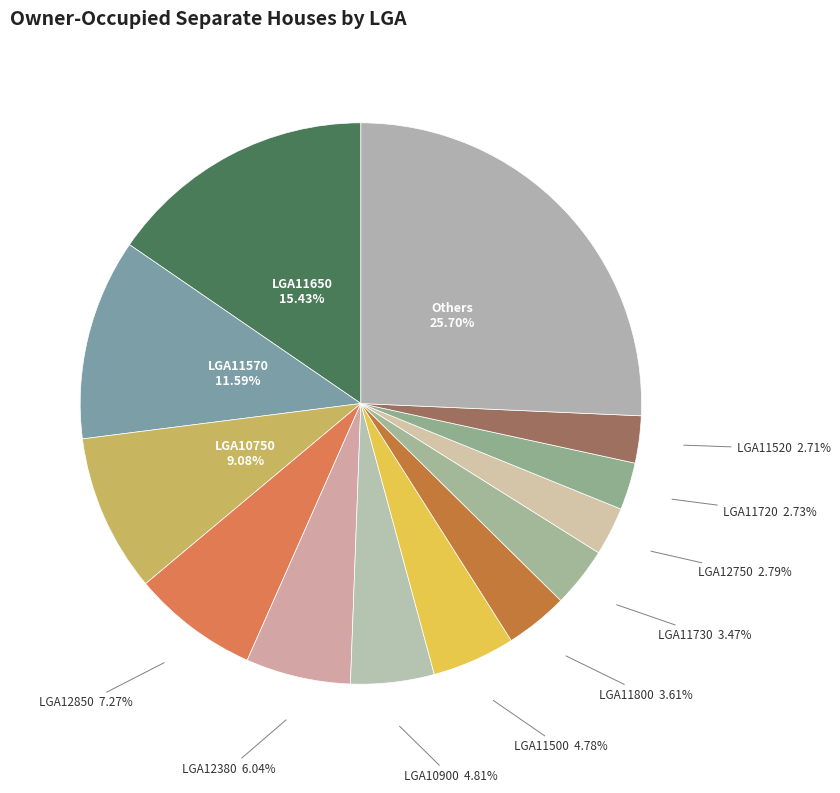

How many segments does this pie chart have?

13